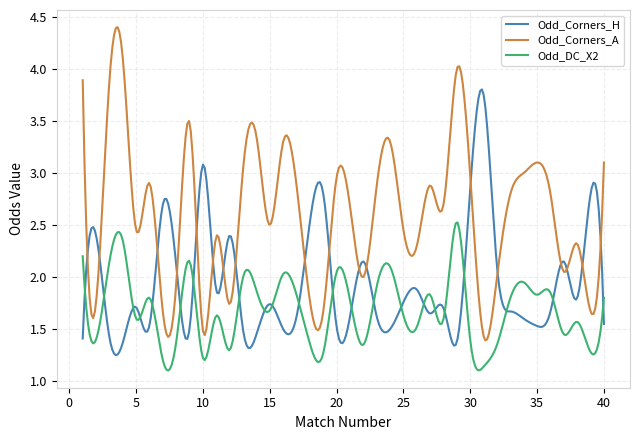

True or false: Odd_DC_X2 and Odd_Corners_A cross at least once.

False